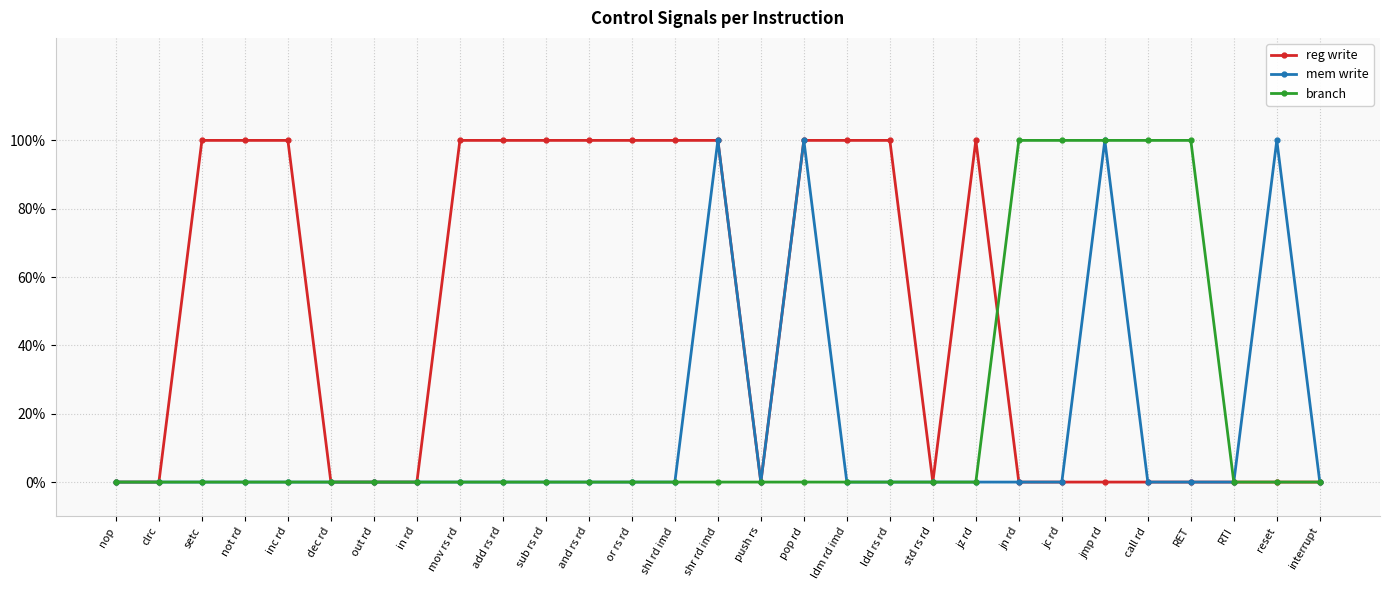

The mem write series shows 2 at jmp rd. True or false?

False